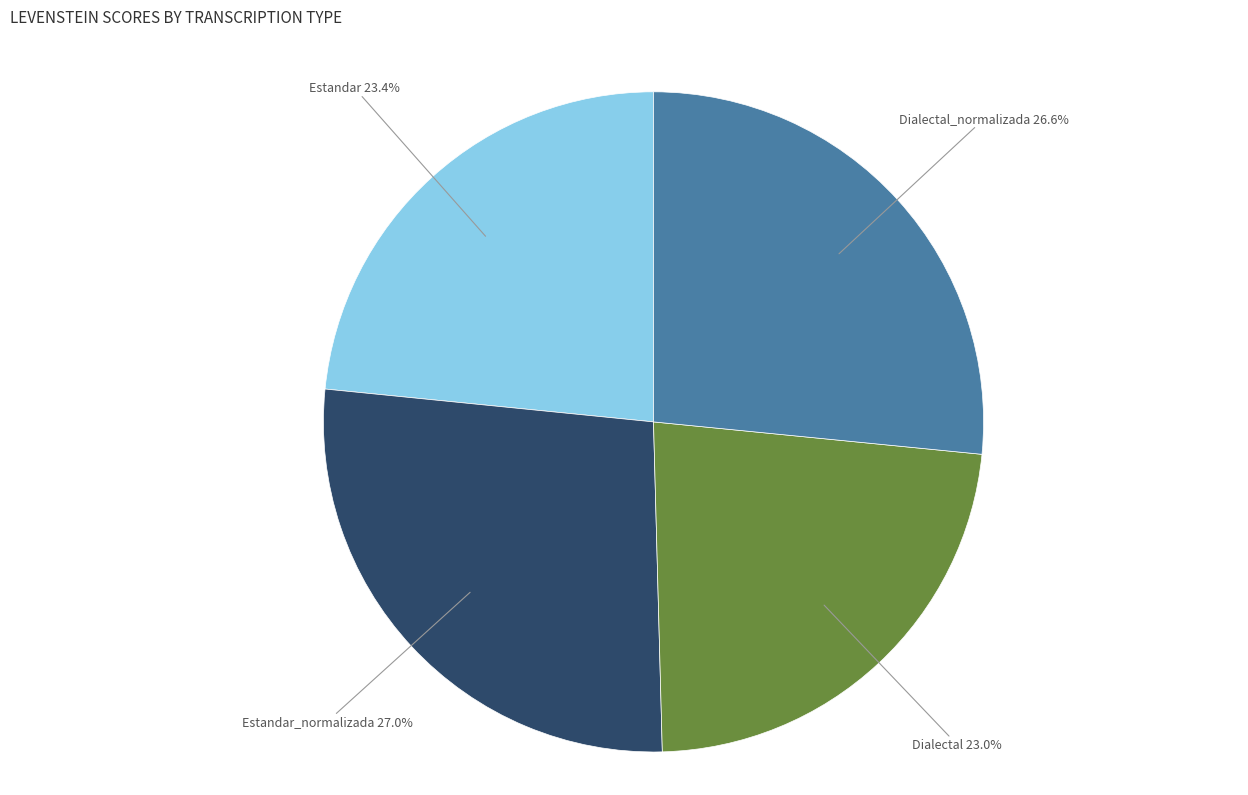

To the nearest percent, what is the difference between the largest and smallest slice percentages?

4%